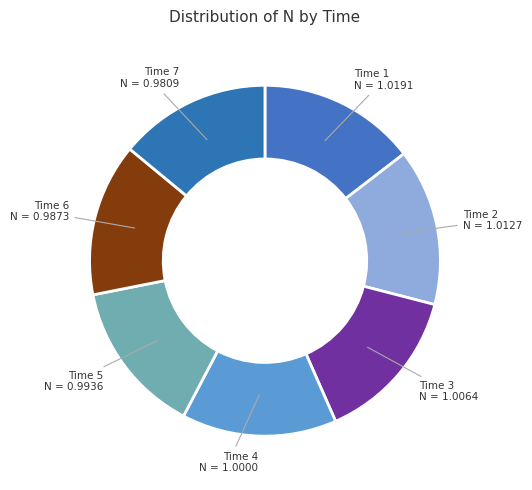

True or false: Time 7 accounts for 14% of the total.

True